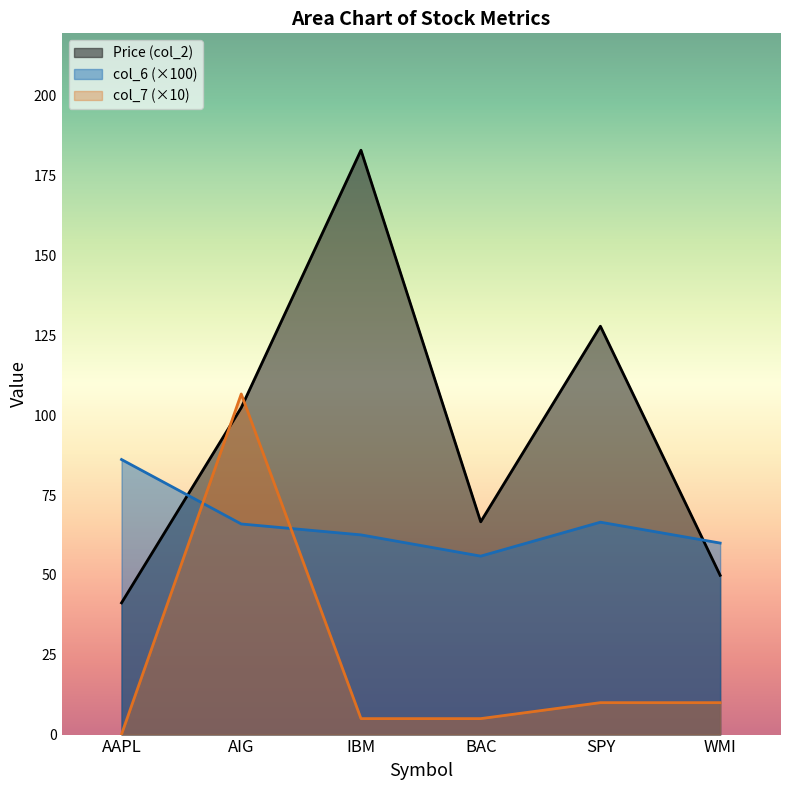

Which series has the largest range (max minus min)?

Price (col_2)